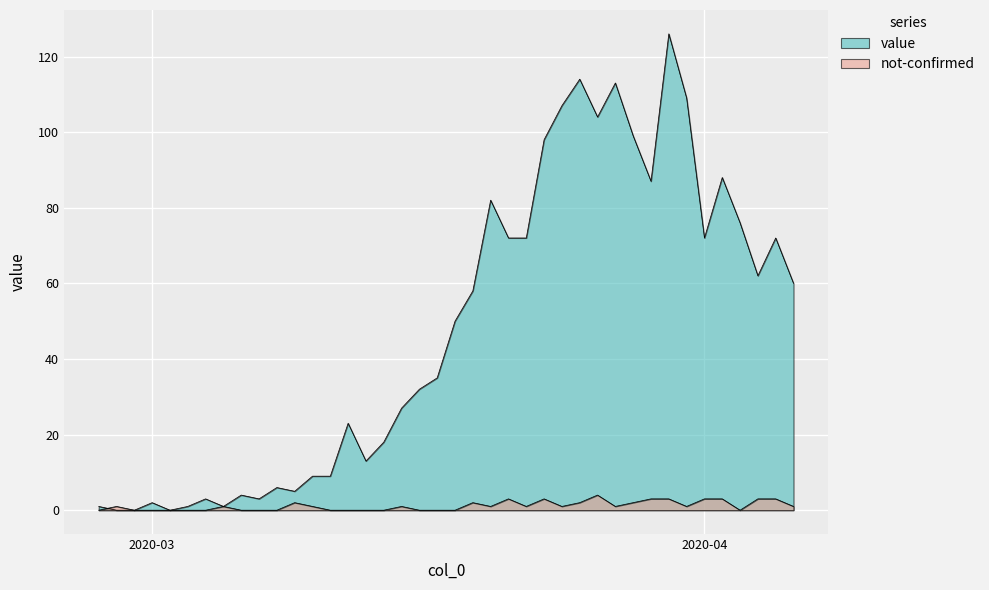

What is the label of the 4th point from the left?

2020-03